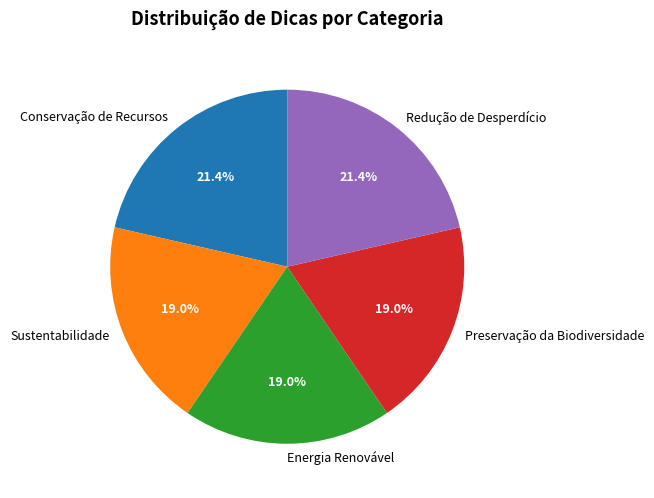

To the nearest percent, what percentage of the pie is Conservação de Recursos?

21%